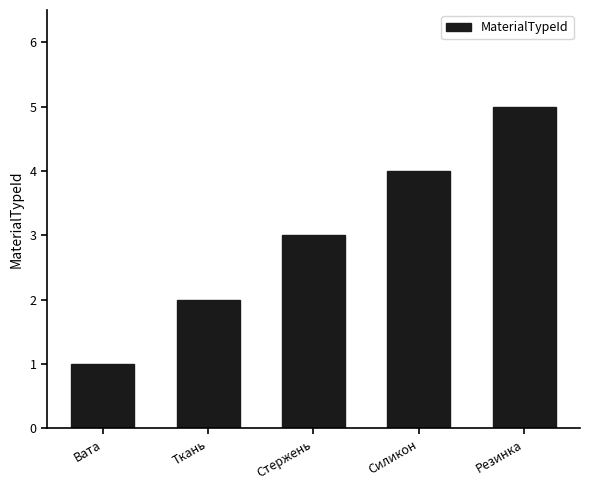

Is it true that the value at Ткань is 1?

False